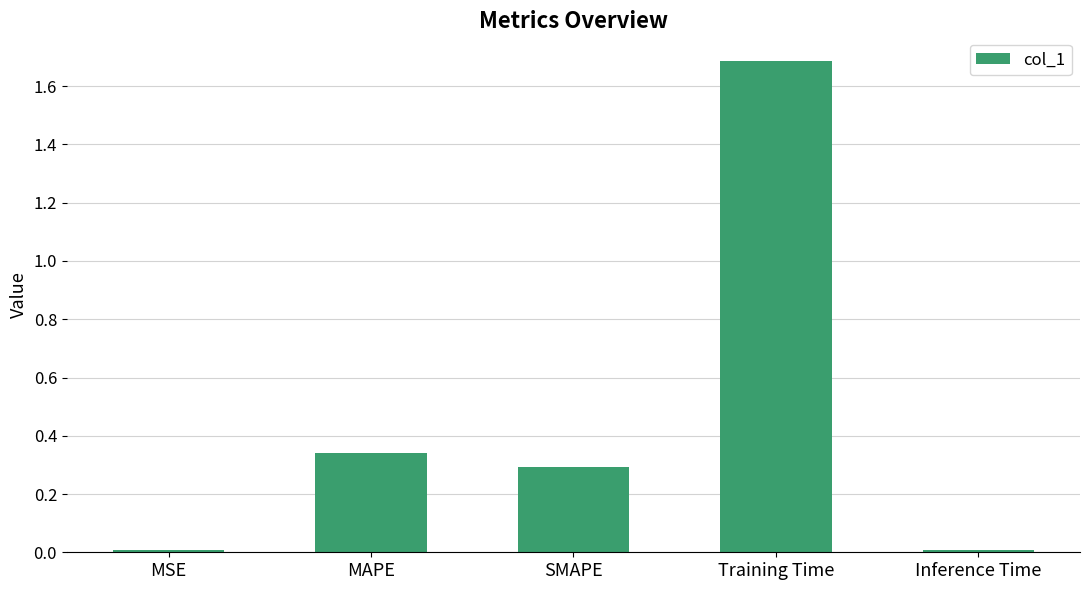

What is the difference between the maximum and minimum values?

1.7